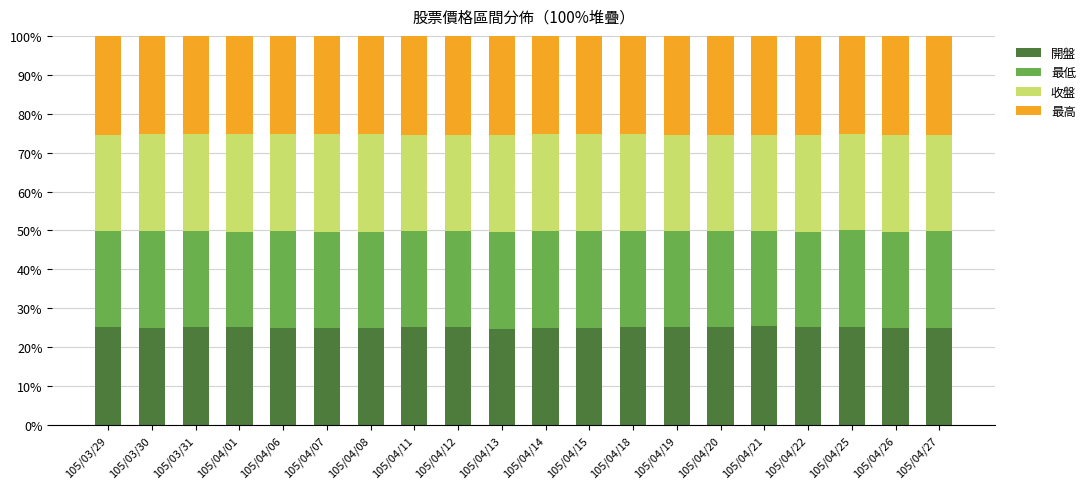

How many series are shown in this chart?

4